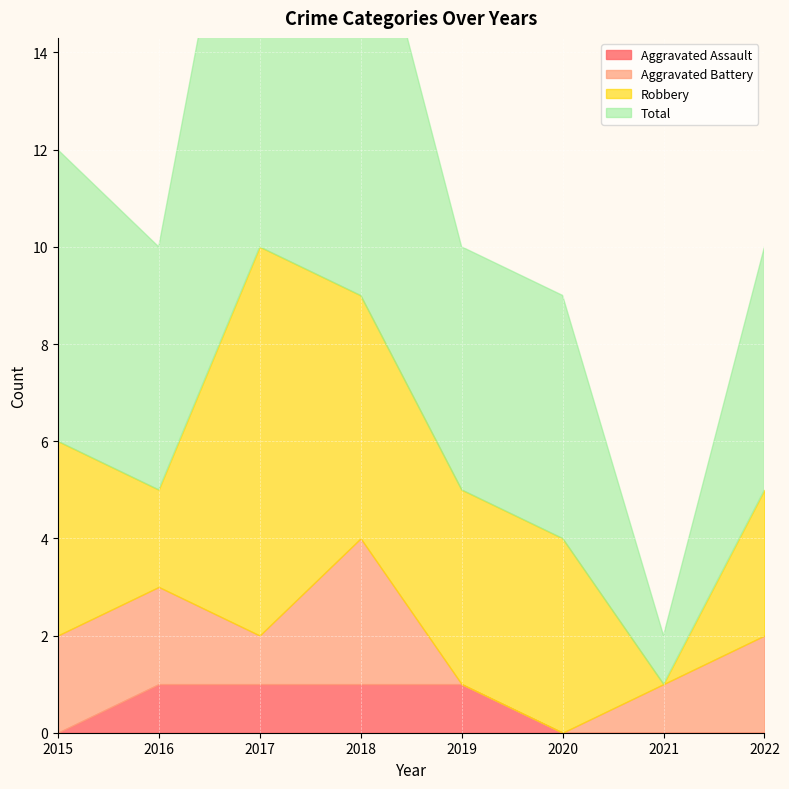

How many series are shown in this chart?

4